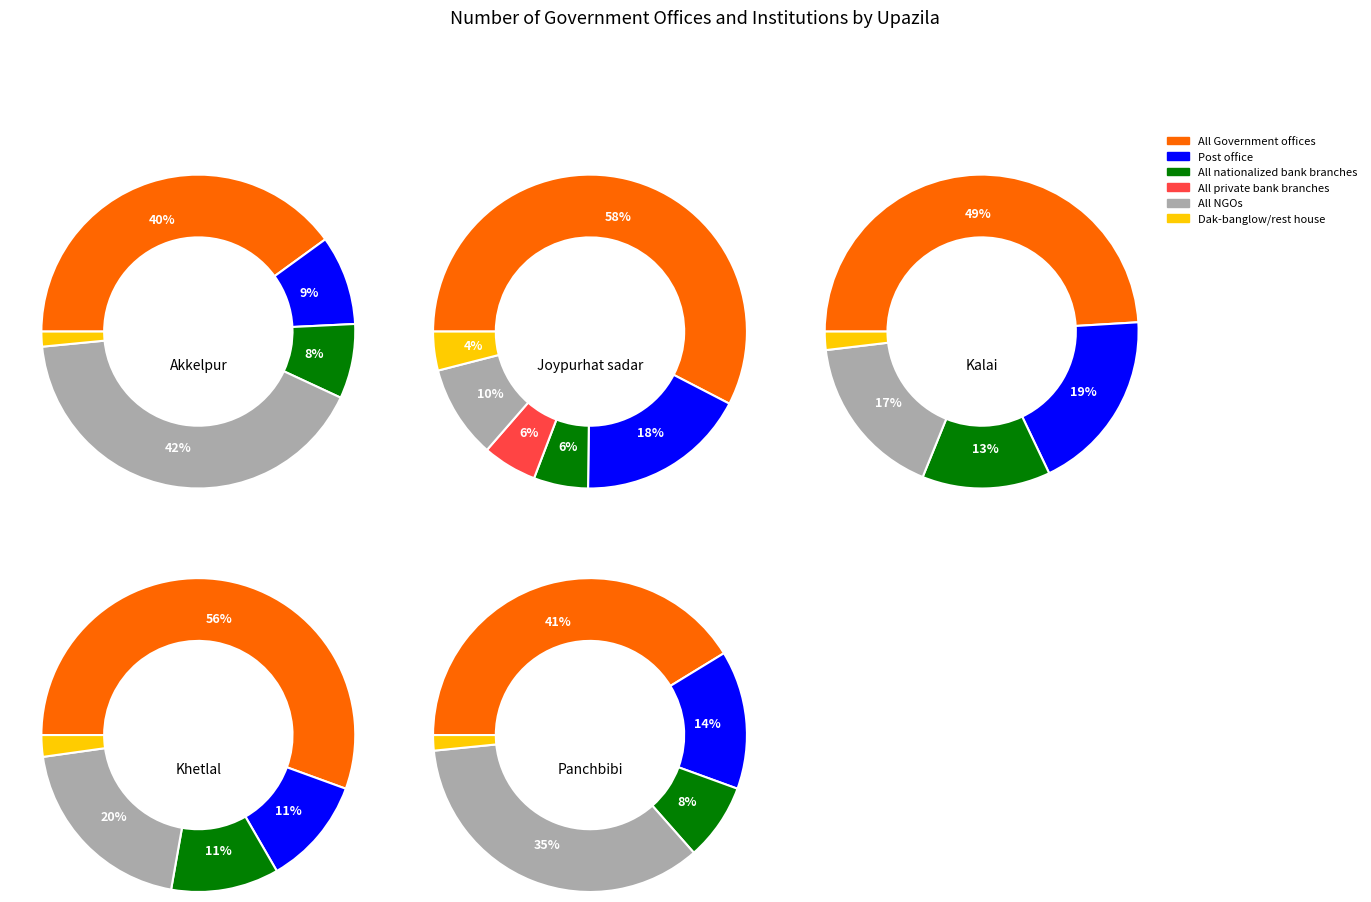

Is the sum of Khetlal and Joypurhat sadar greater than half?

Yes